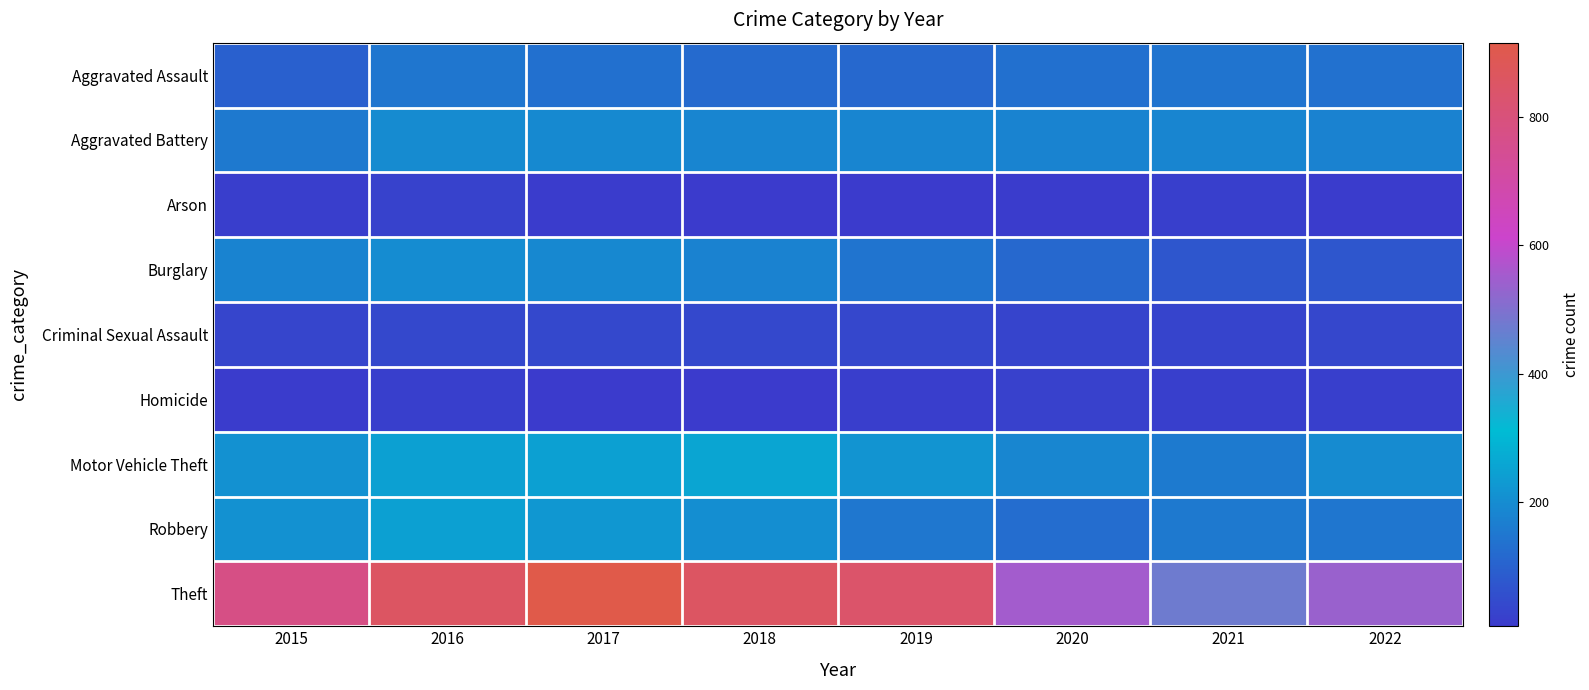

At which category is the sum across all series the highest?

2016